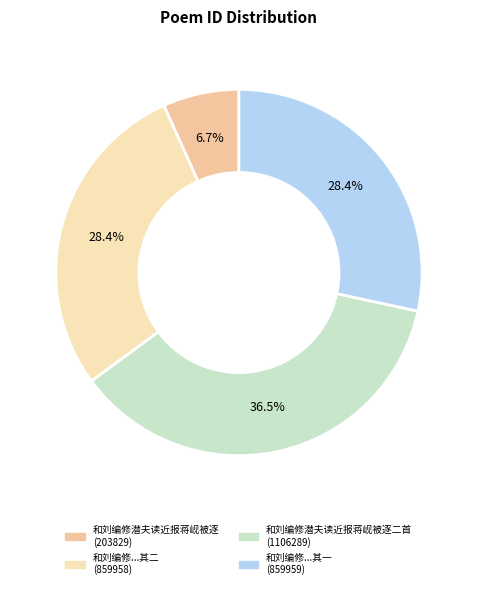

Count the number of slices in the pie.

4